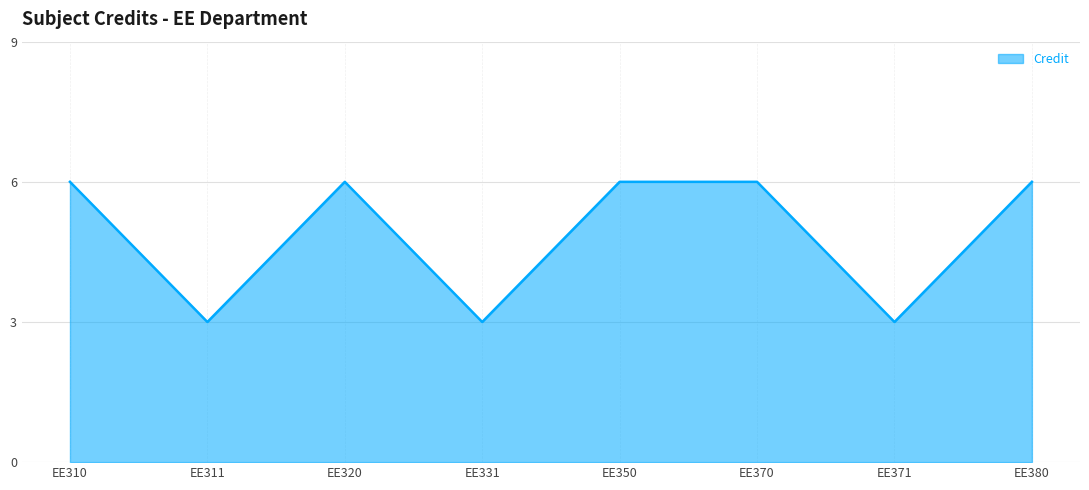

What is the greatest value displayed?

6